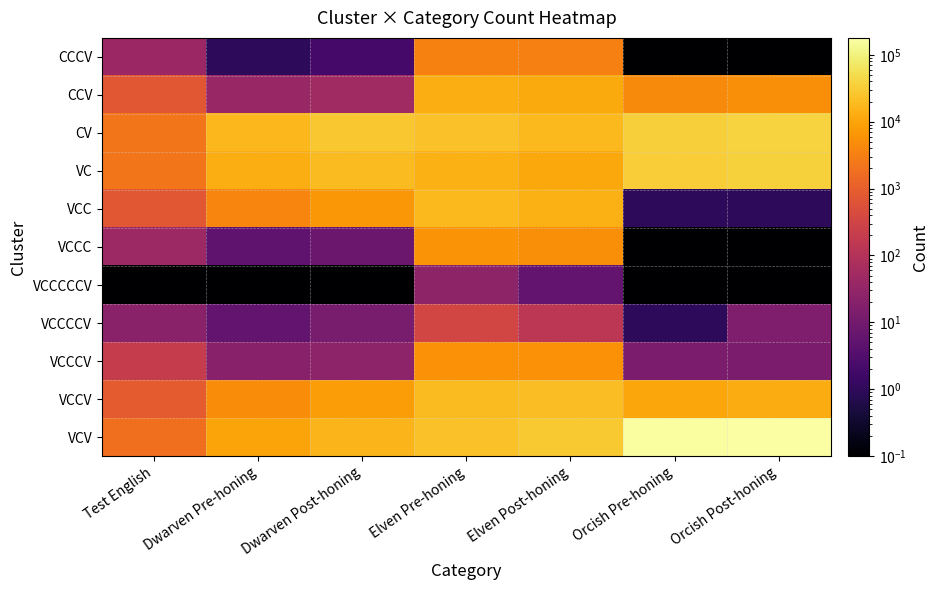

At how many categories does at least one series exceed 169488?

1